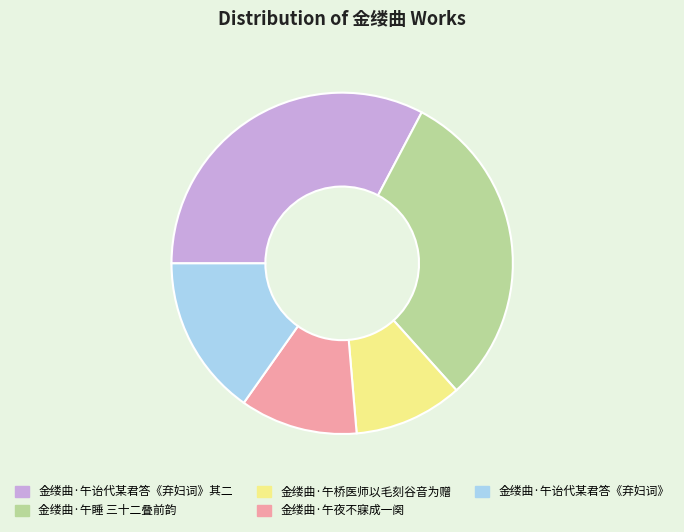

Is there a majority slice in this chart?

No